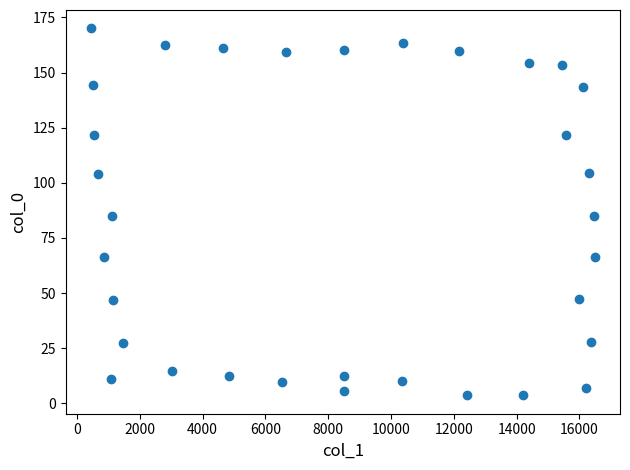

What is the range of X values (max minus min)?

16054.3